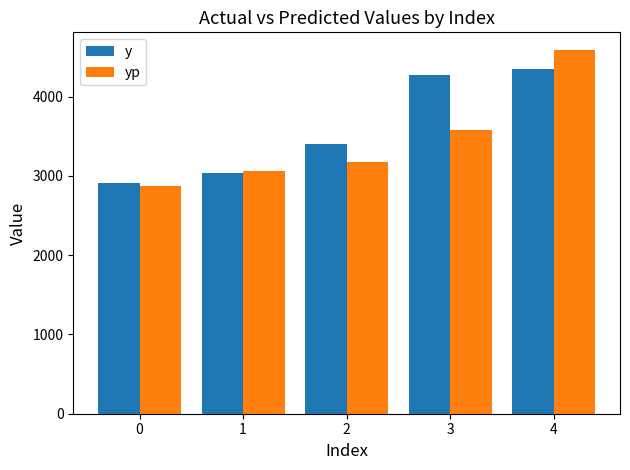

Which series has the largest total across all categories?

y